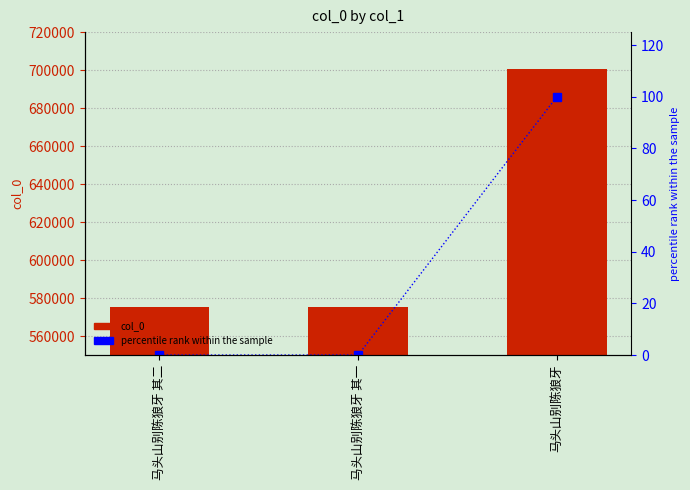

What is the label of the 1st bar from the left?

马头山别陈狼牙 其二